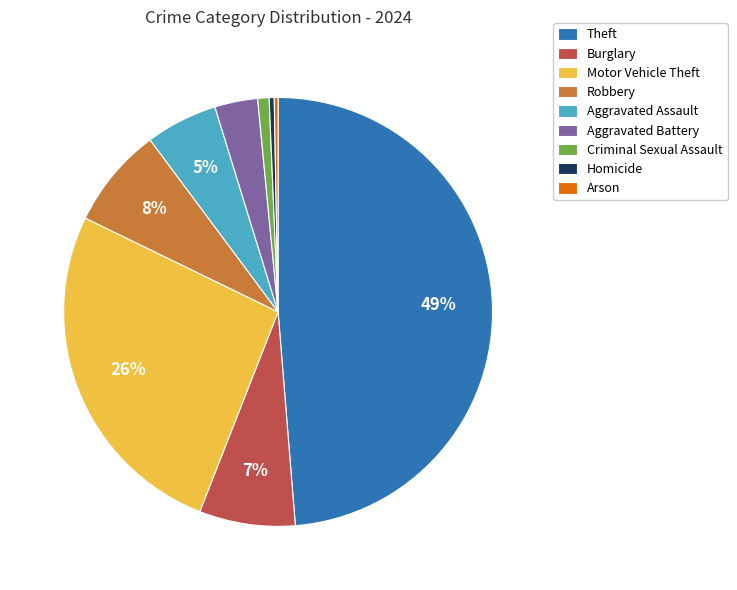

True or false: Robbery accounts for 8% of the total.

True